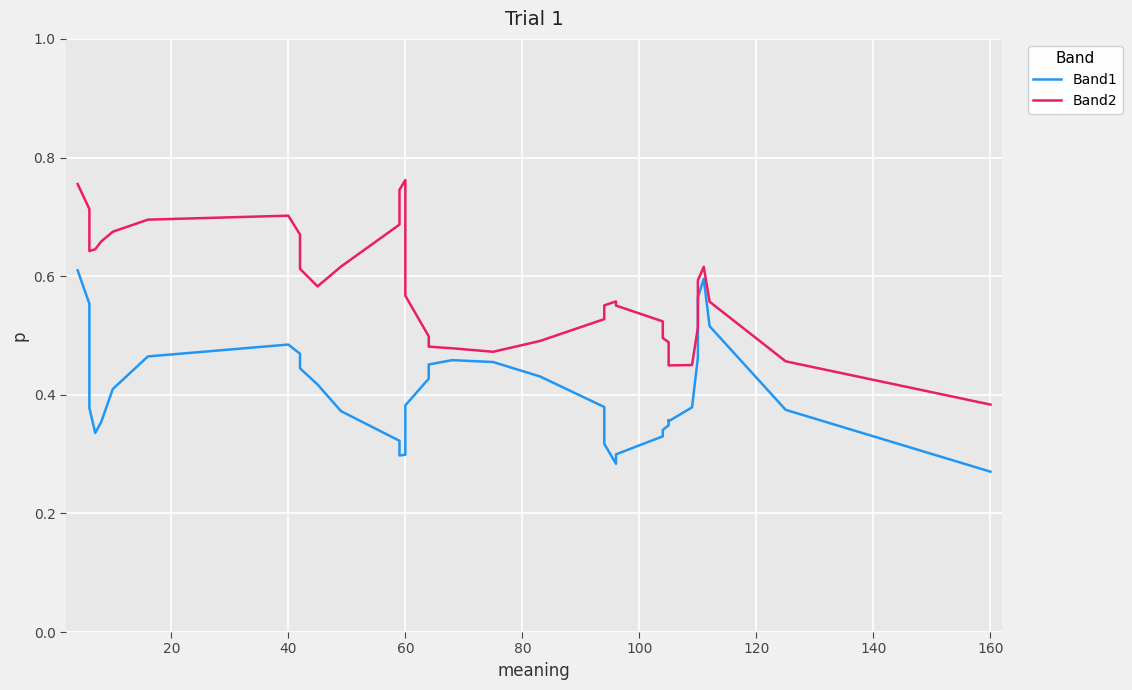

What is the difference between the highest and lowest values at 60?

0.5